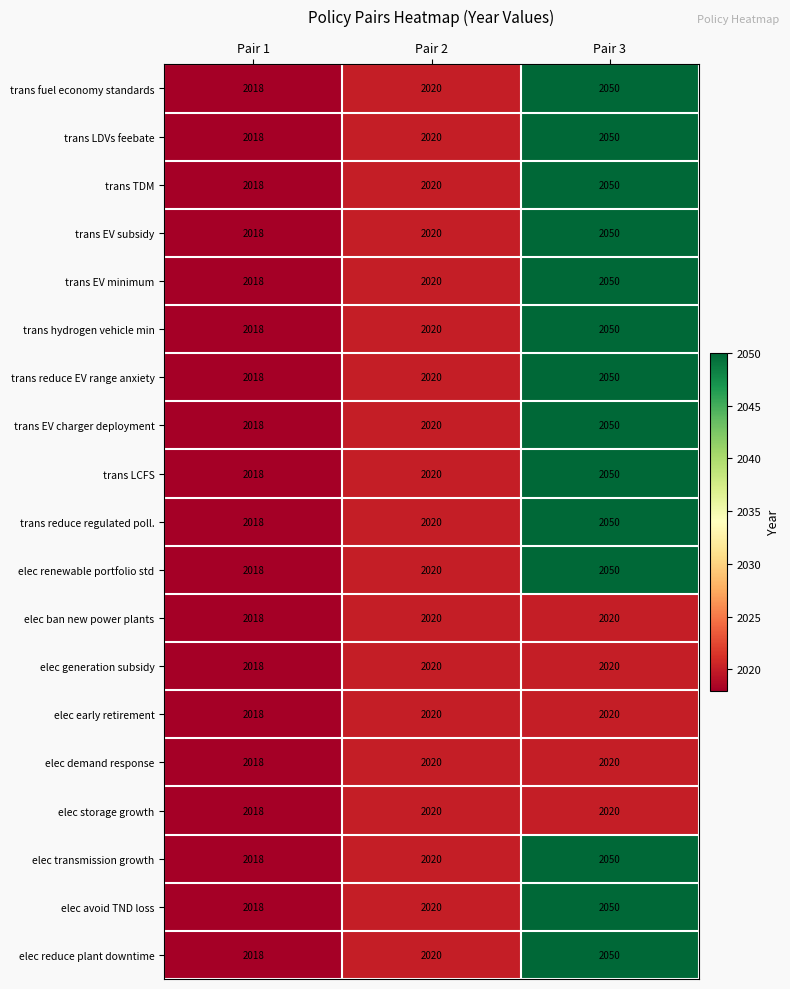

True or false: elec generation subsidy has a value of 2020 at Pair 3.

True